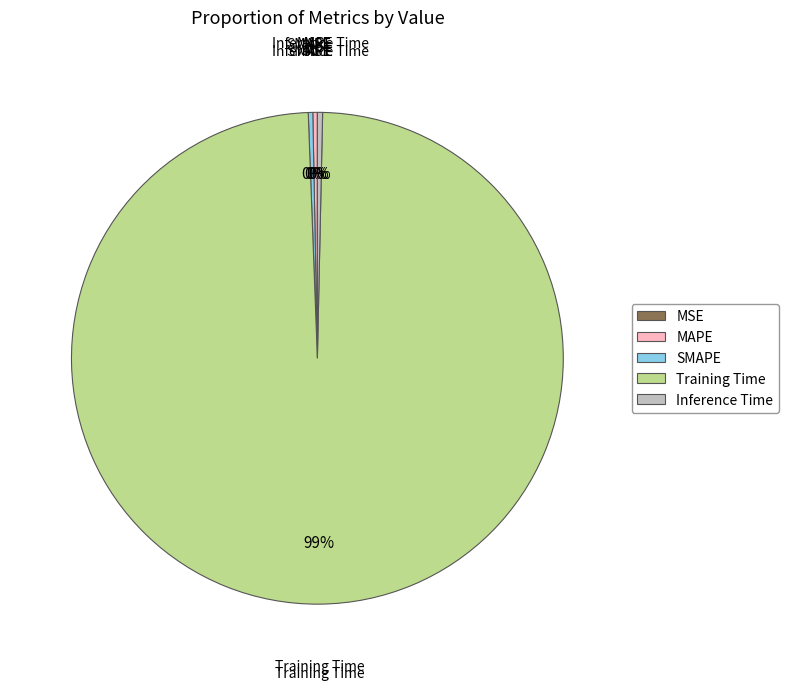

True or false: Training Time accounts for 99% of the total.

True